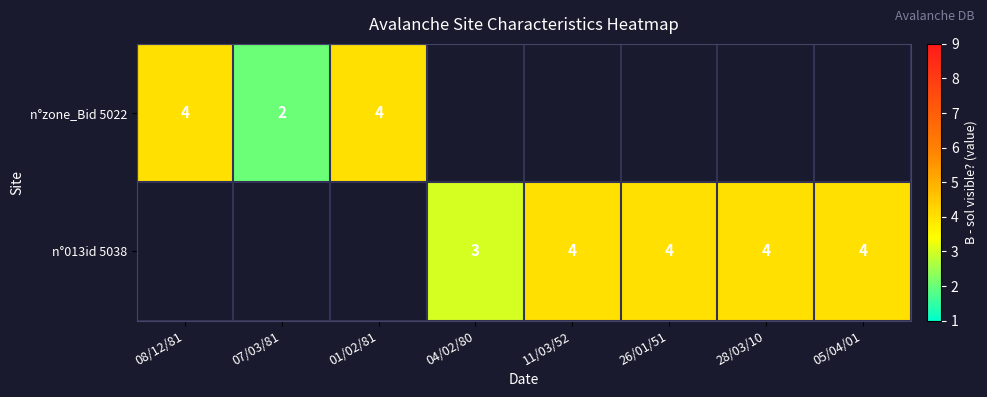

Is it true that n°zone_Bid 5022 equals 6 at 08/12/81?

False